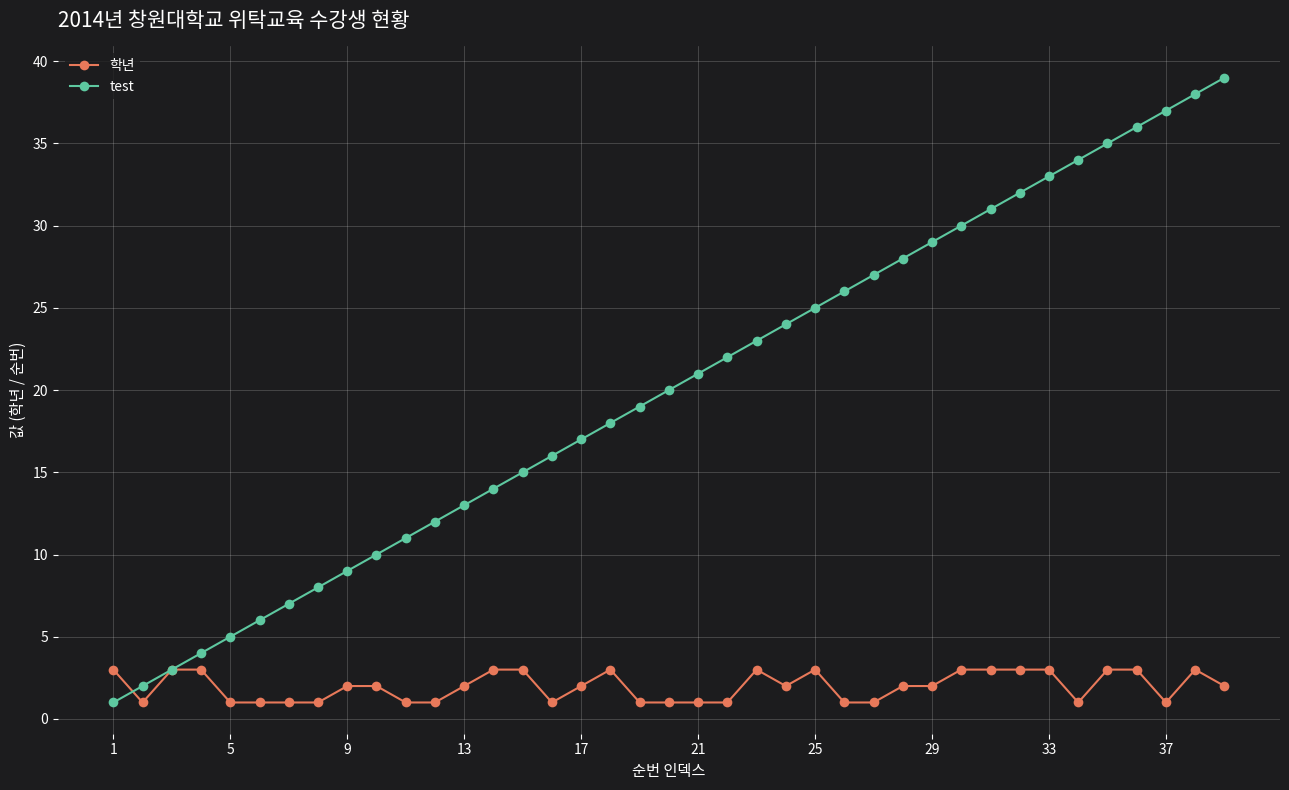

Which series has the largest total across all categories?

test